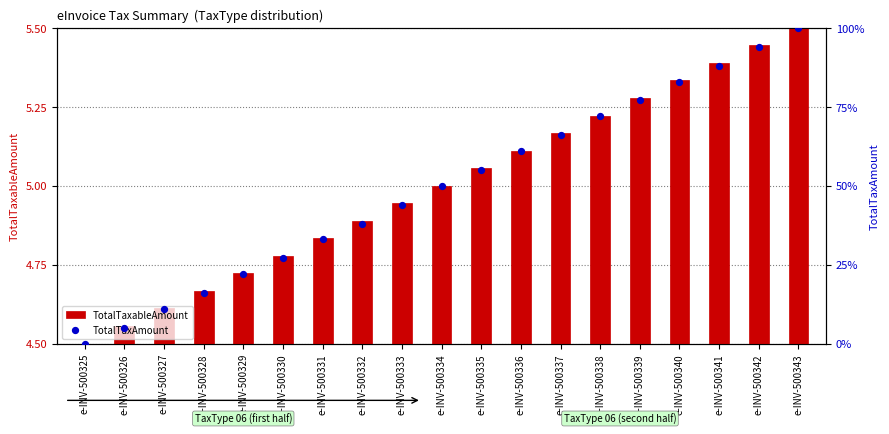

Is the value of TotalTaxAmount at e-INV-500338 greater than the value of TotalTaxableAmount at e-INV-500334?

Yes